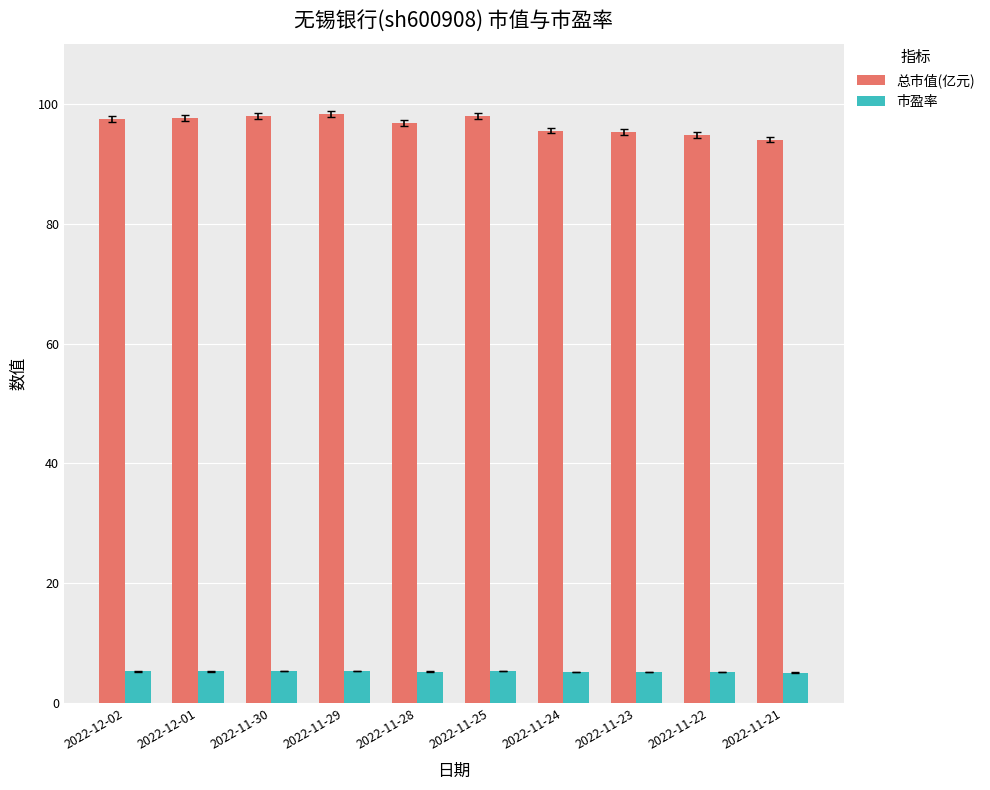

What is the difference between the highest and lowest values at 2022-12-02?

92.0